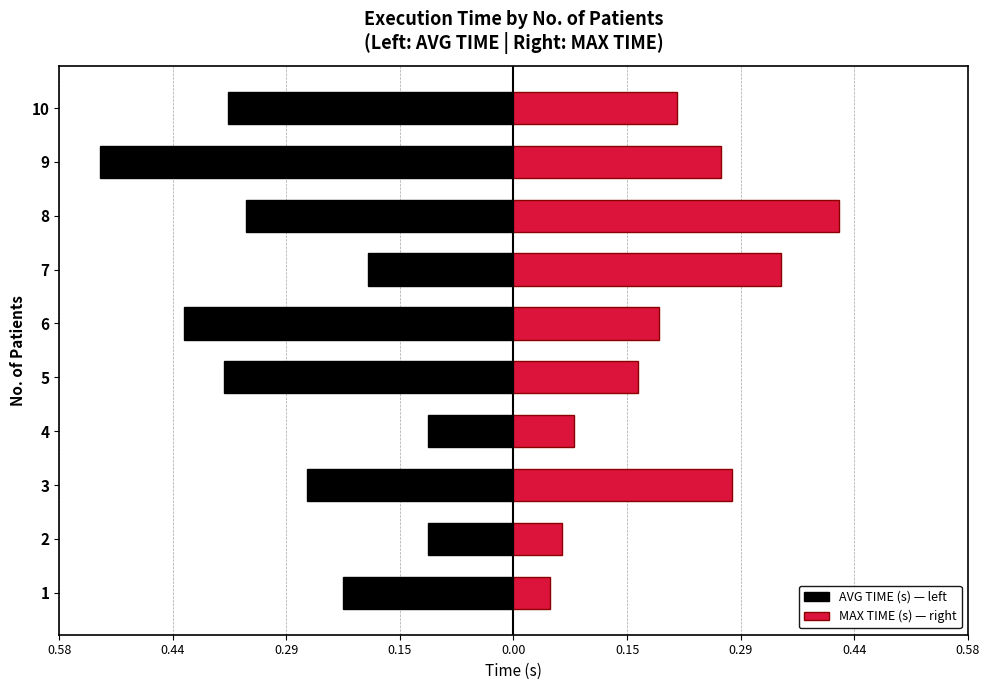

How many groups of bars are there?

10